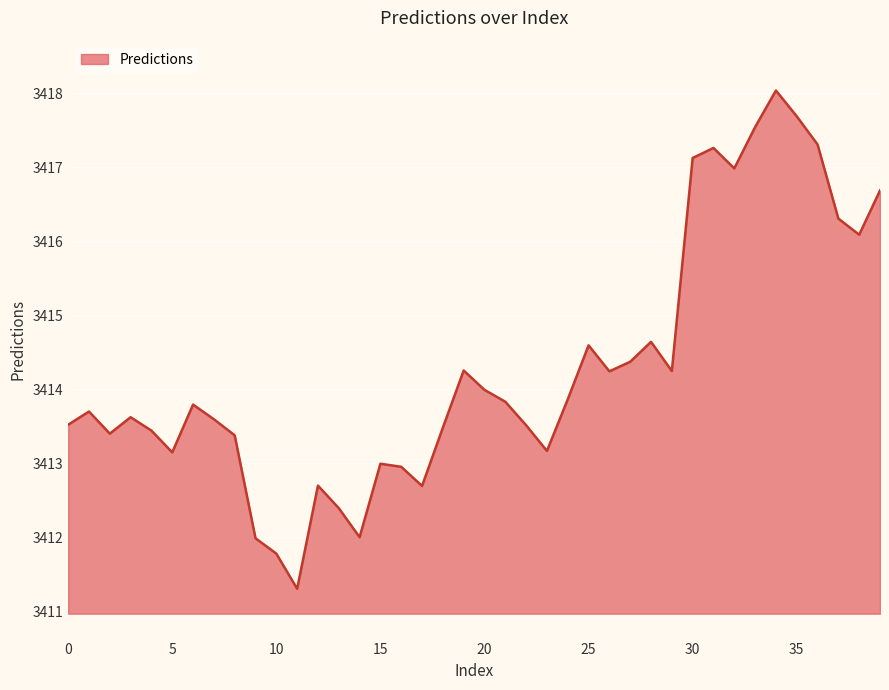

What is the difference between the maximum and minimum values?

6.7